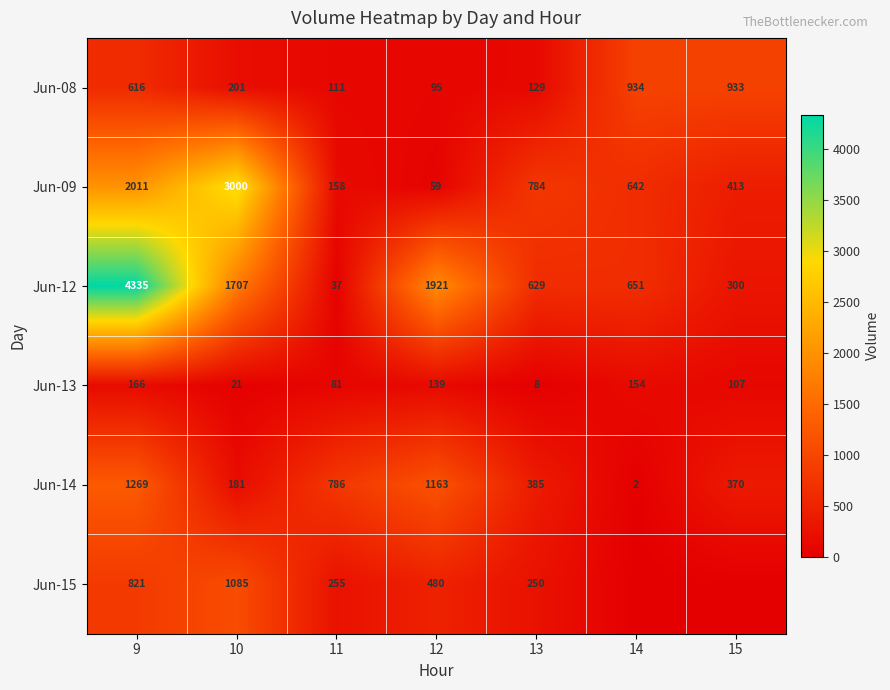

The value of Jun-09 at 9 is 3392. True or false?

False